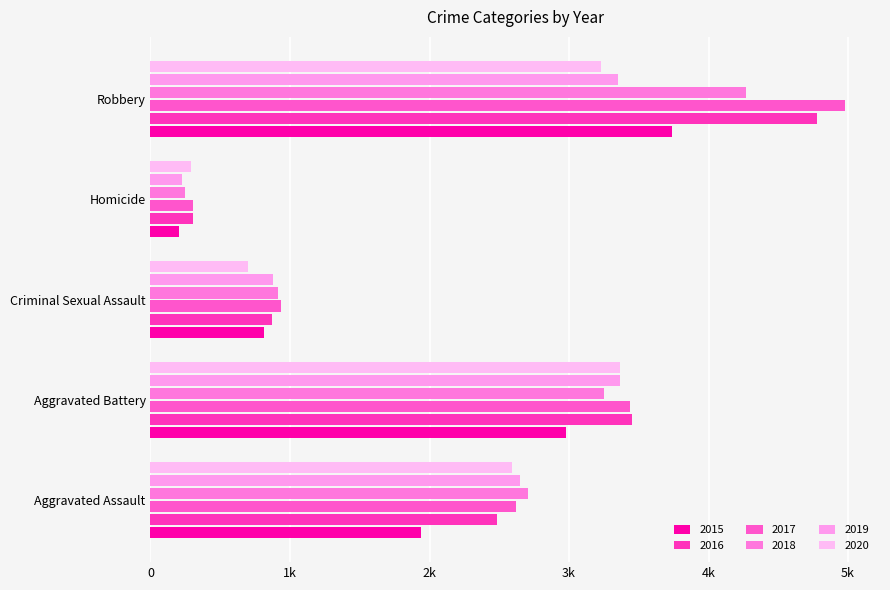

Reading left to right, what are all the values shown in this chart?

2015: 1939	2977	815	202	3739
2016: 2485	3451	871	308	4780
2017: 2620	3435	934	305	4980
2018: 2703	3252	912	249	4272
2019: 2647	3362	877	228	3349
2020: 2594	3366	701	292	3227